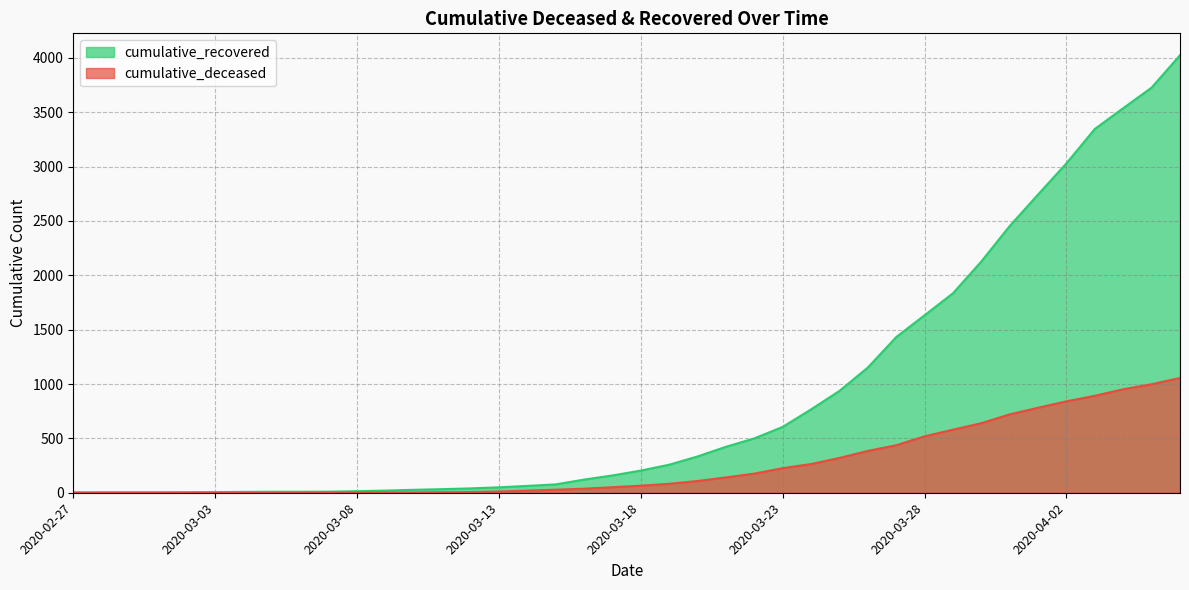

What is the difference between the highest and lowest values at 2020-03-25?

617